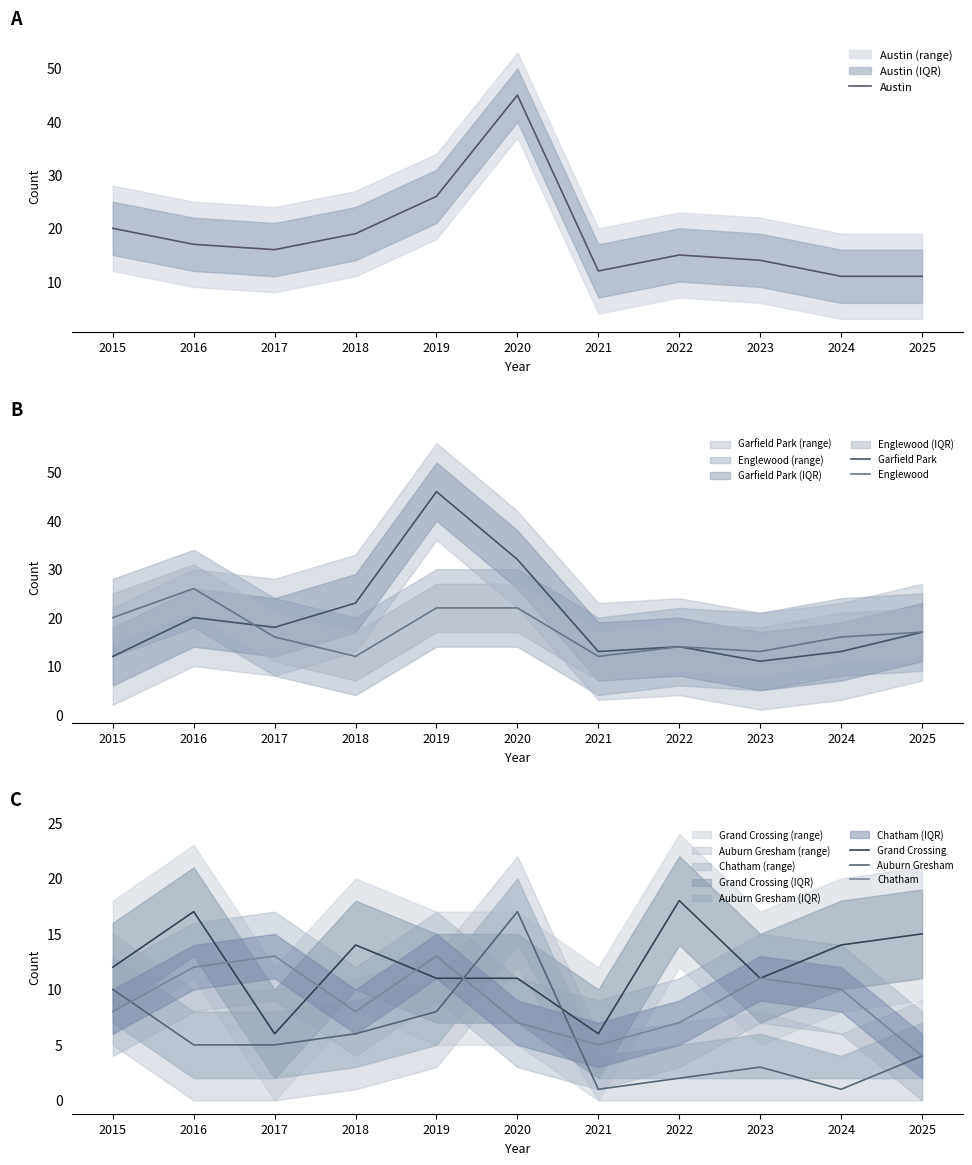

What is the difference between the second highest and minimum values in the Austin series?

15